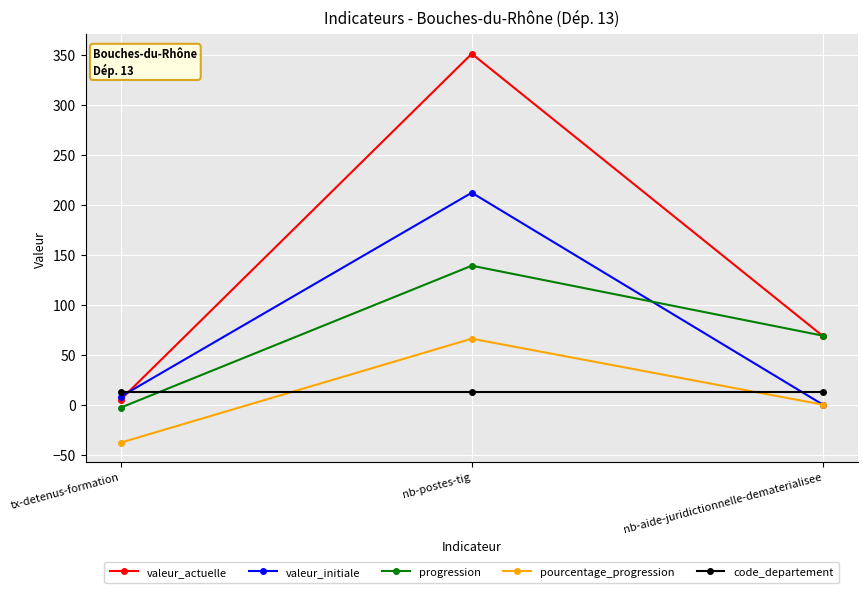

What are all the series names shown in the legend?

valeur_actuelle, valeur_initiale, progression, pourcentage_progression, code_departement